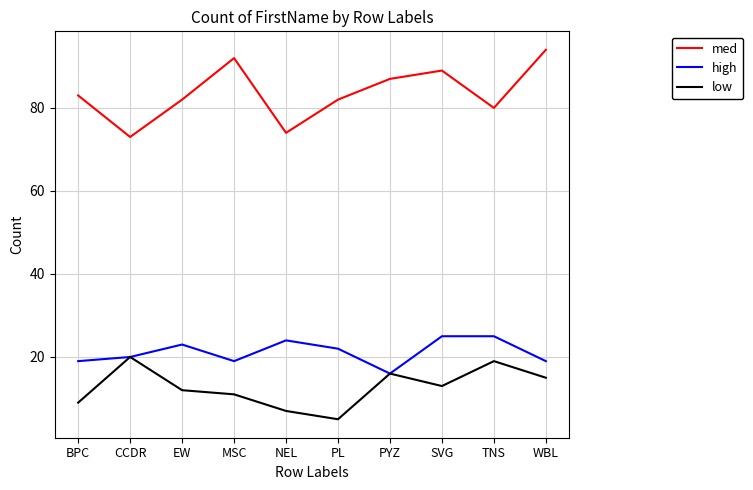

What is the difference between the maximum and minimum values in the med series?

21